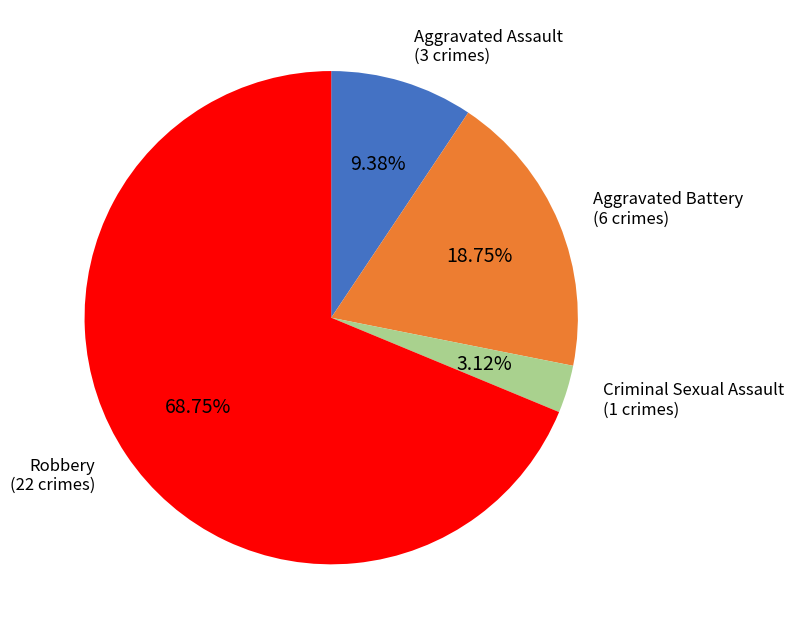

Does any single category account for the majority?

Yes